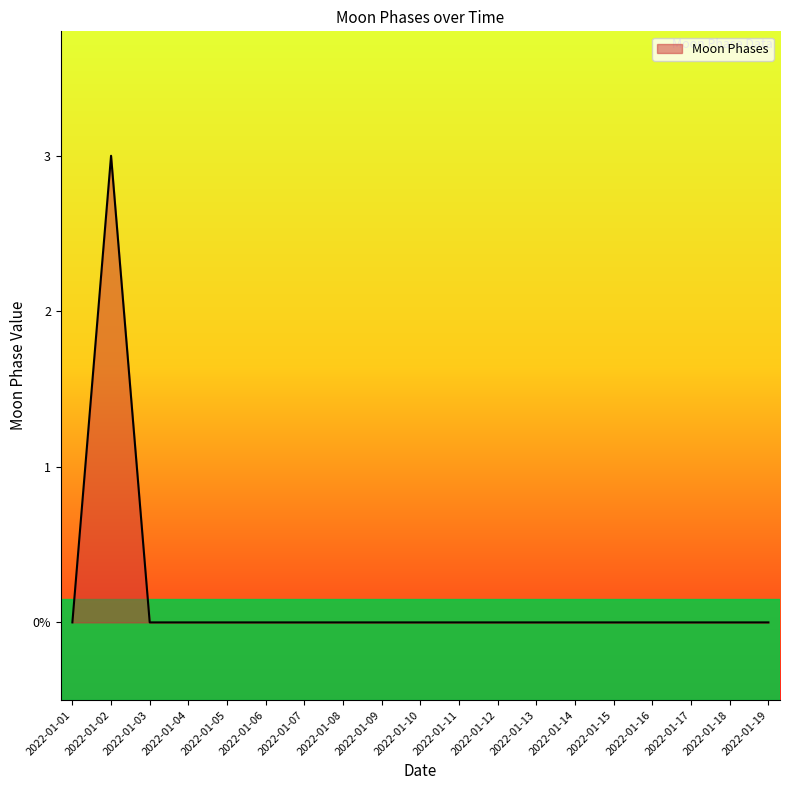

Does the chart display data point markers on the line(s)?

No